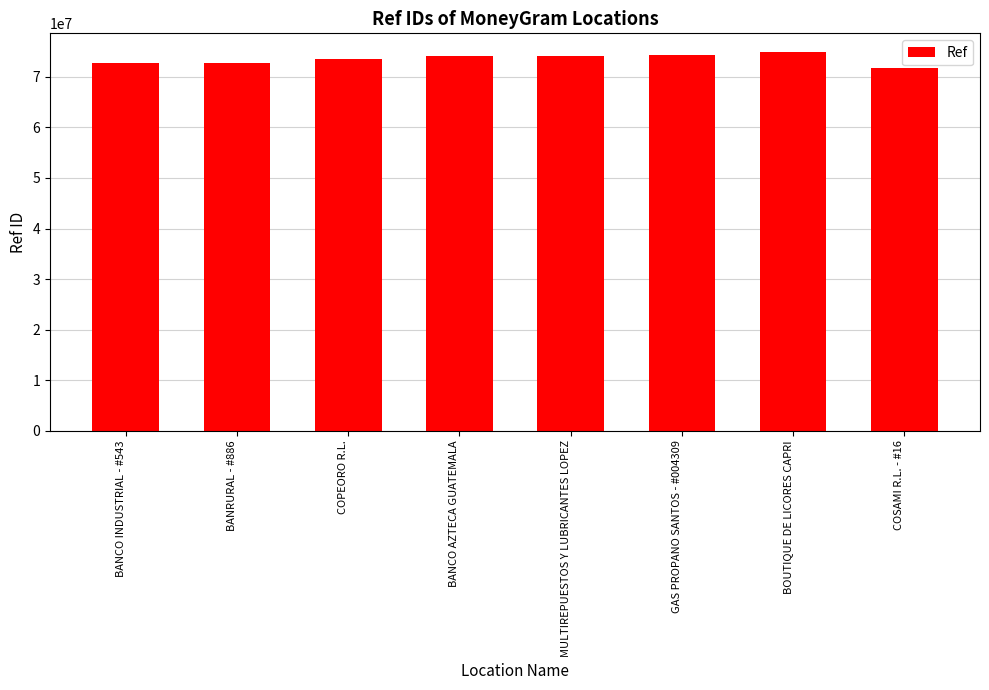

Count the number of data series in this chart.

1